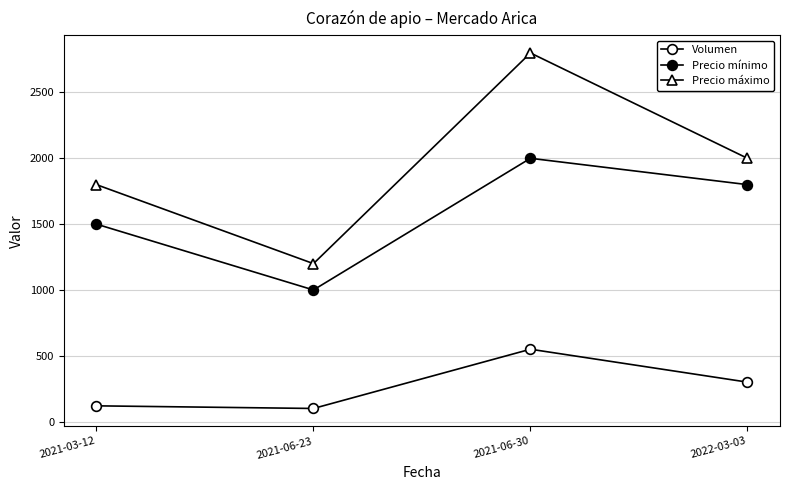

Count the number of data series in this chart.

3